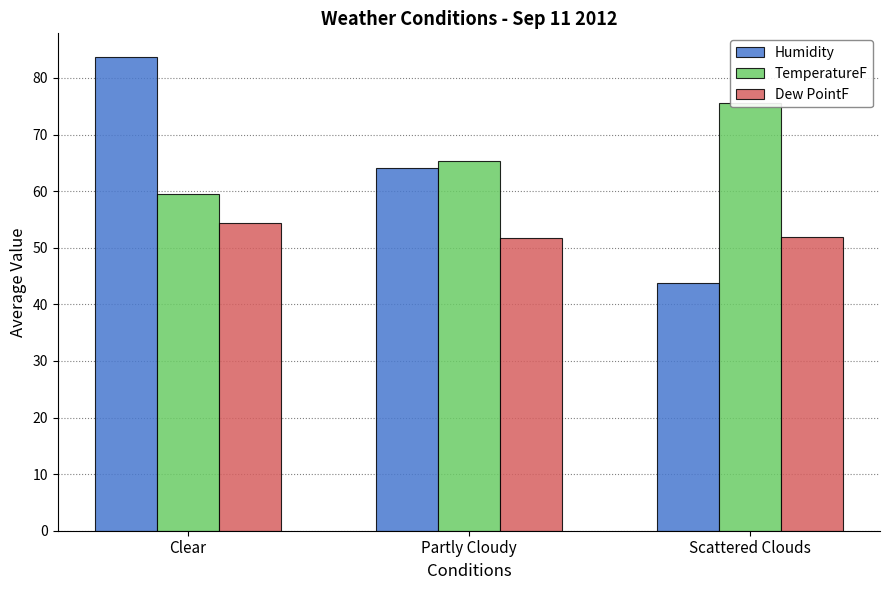

Is the value of TemperatureF at Partly Cloudy greater than the value of Humidity at Clear?

No